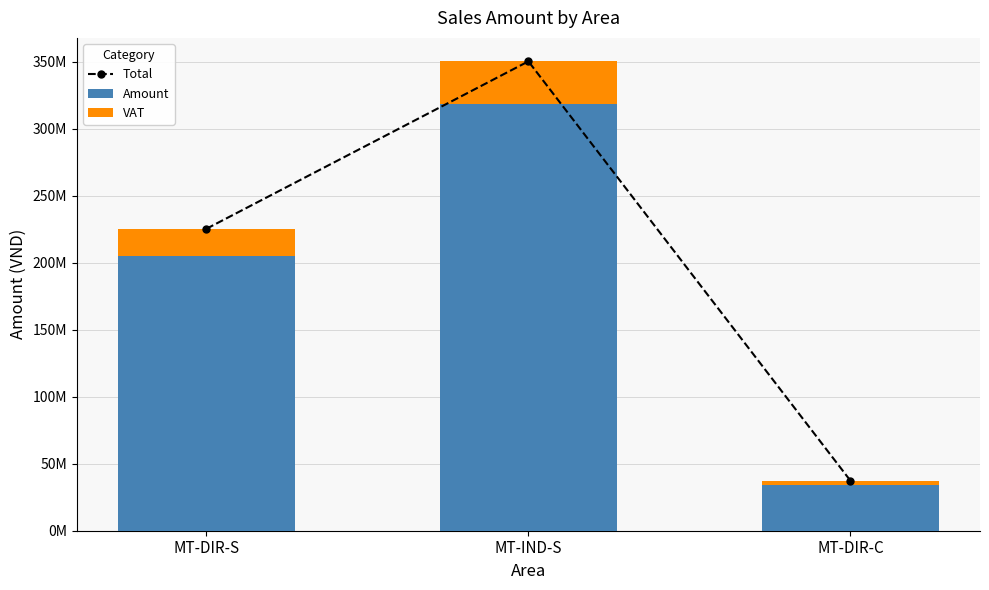

At which label does Amount reach its peak?

MT-IND-S